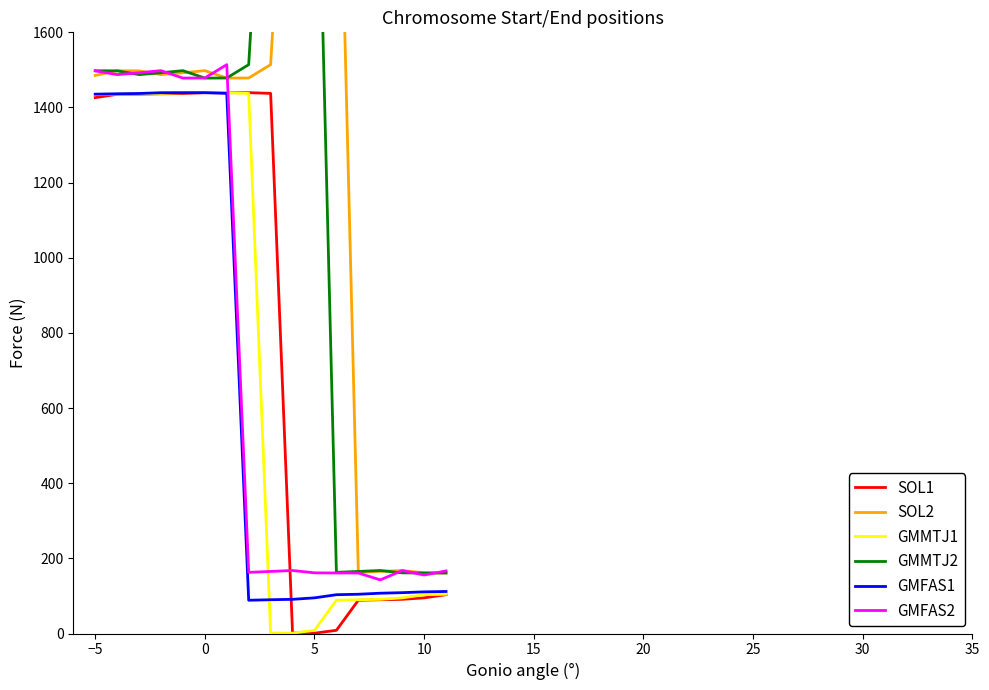

At which label does SOL1 first exceed 1426?

−5